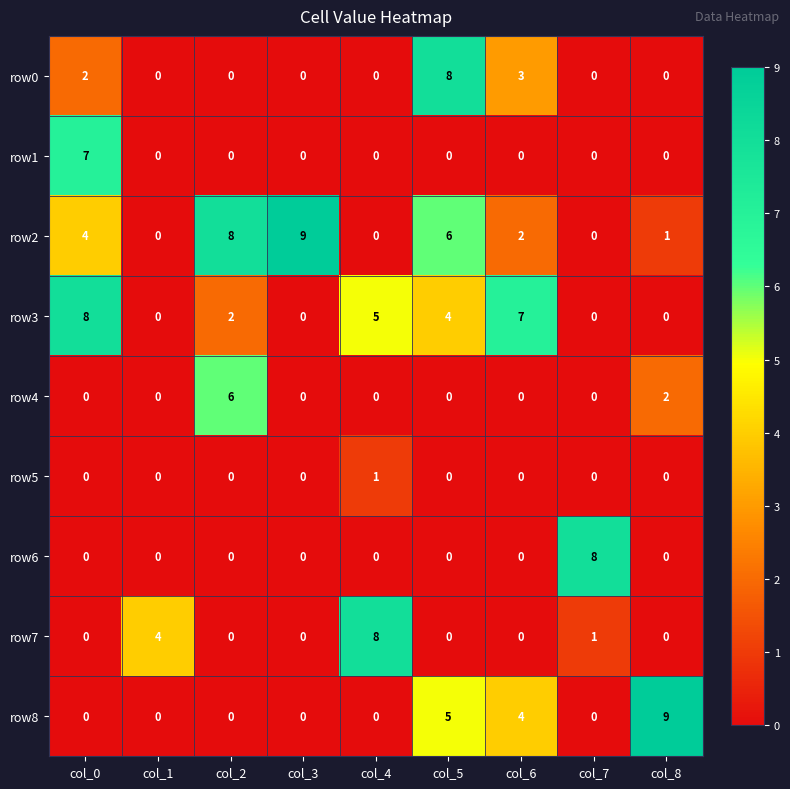

At how many categories does at least one series exceed 5?

8